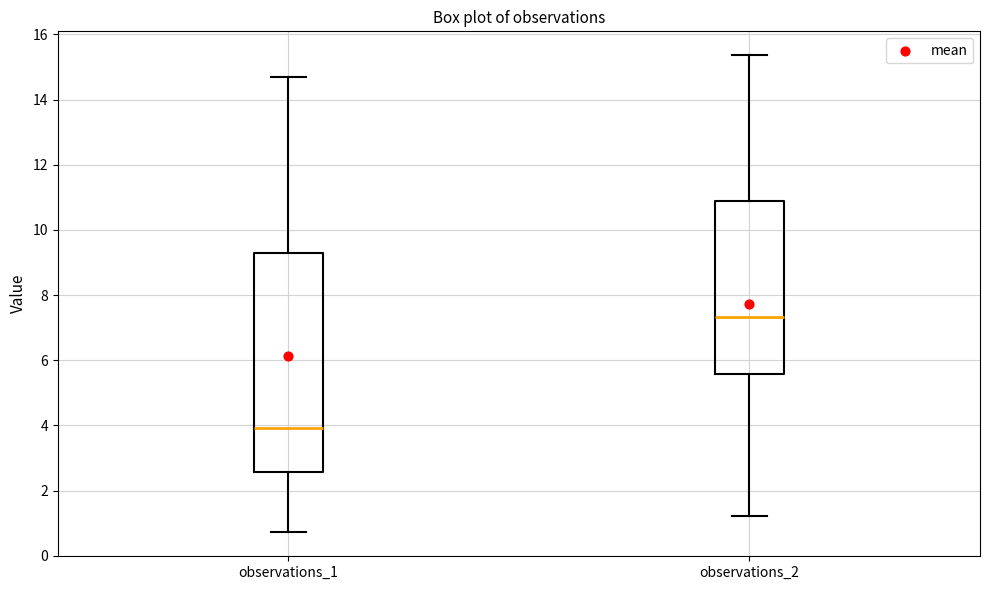

Which box's median line is the highest?

observations_2